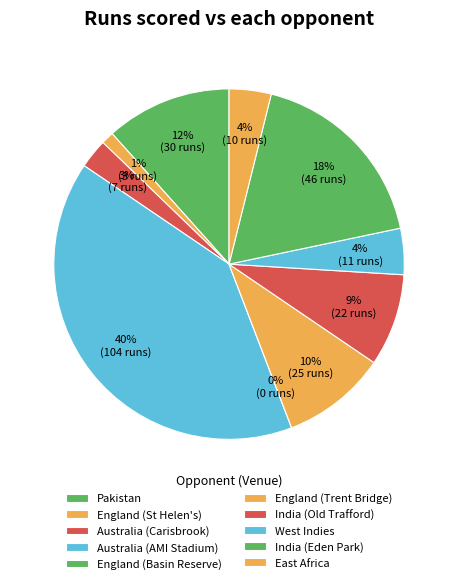

To the nearest percent, what percentage of the pie is England (St Helen's)?

1%